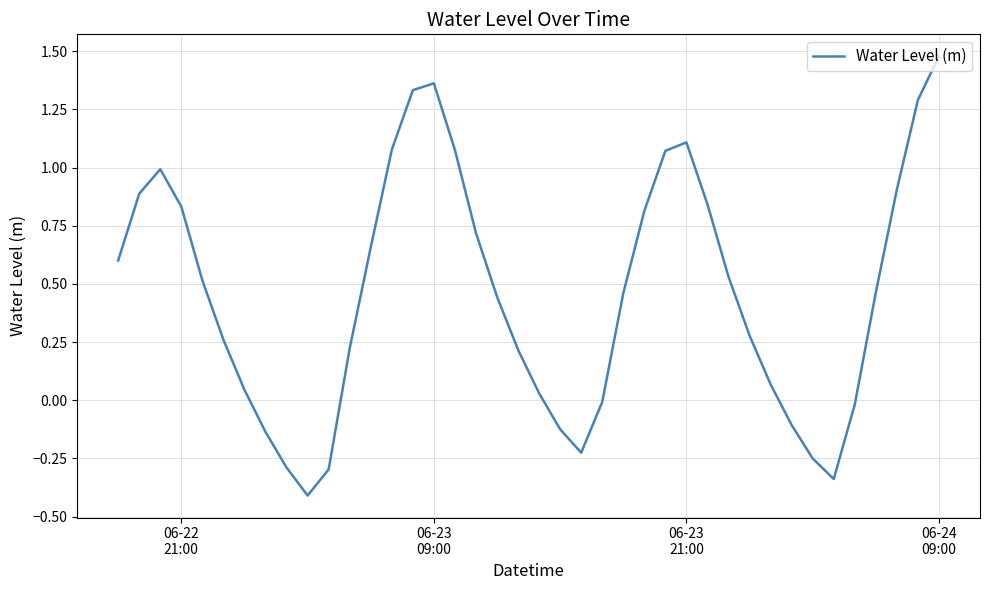

What is the difference between the maximum and minimum values?

1.9